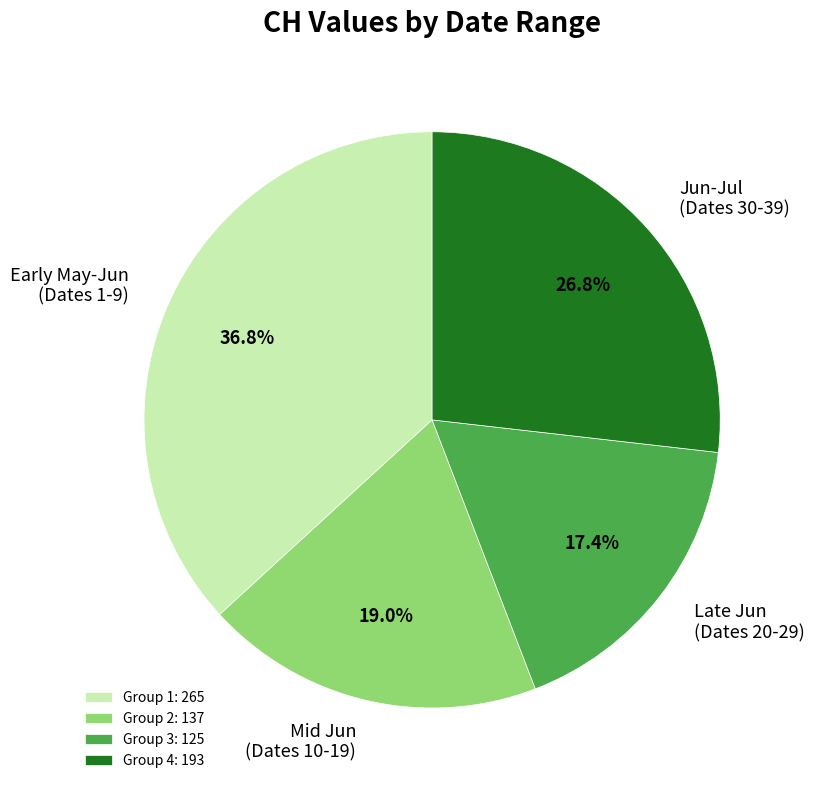

Approximately how many times larger is the value at Late Jun (Dates 20-29) compared to Jun-Jul (Dates 30-39)?

0.6